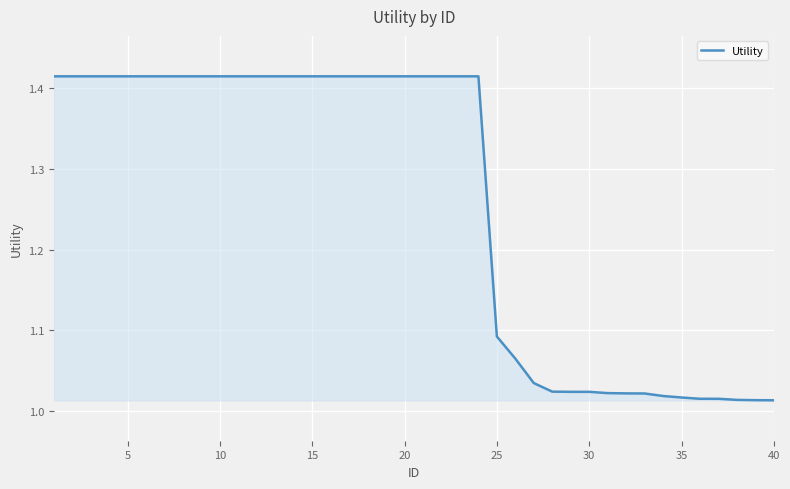

What is the difference between the maximum and minimum values?

0.4